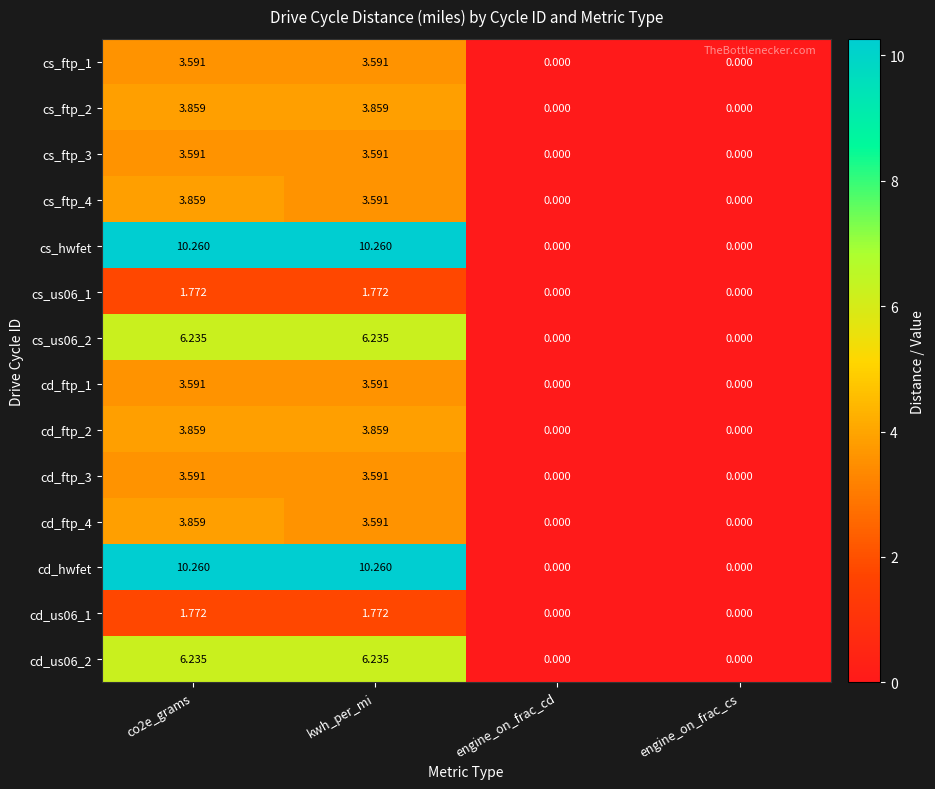

How many categories are shown in the chart?

4